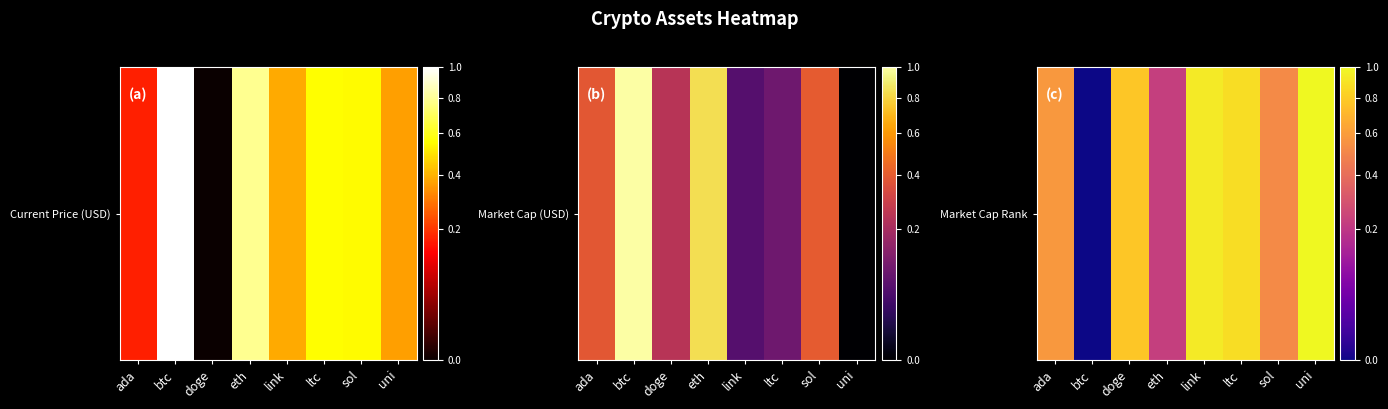

What is the greatest value displayed?

1.0